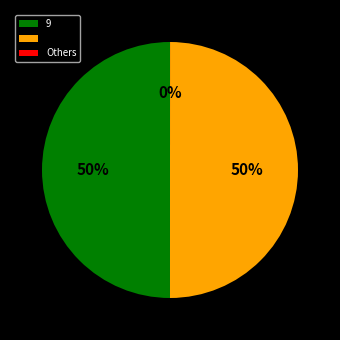

To the nearest percent, what is the average slice percentage?

33%